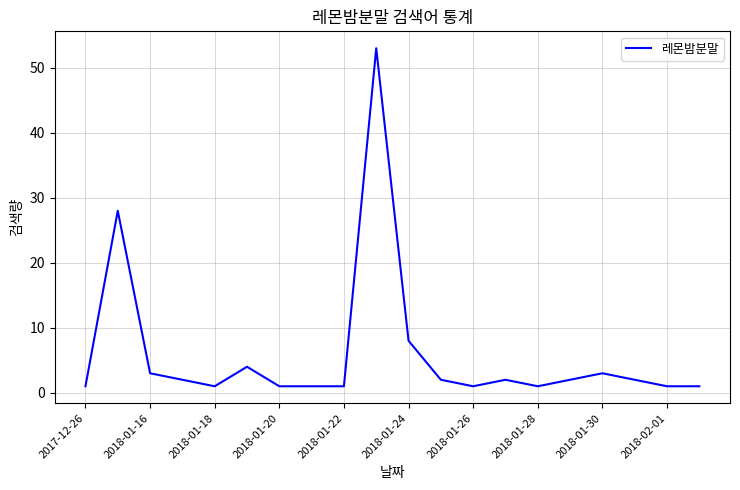

What is the difference between the maximum and minimum values?

52